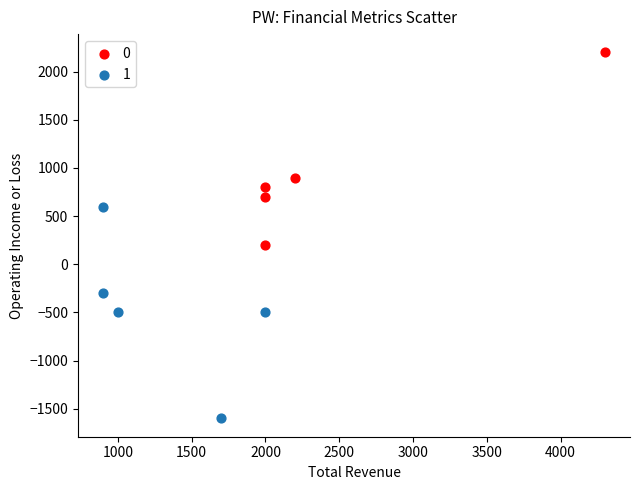

What are all the series names shown in the legend?

0, 1